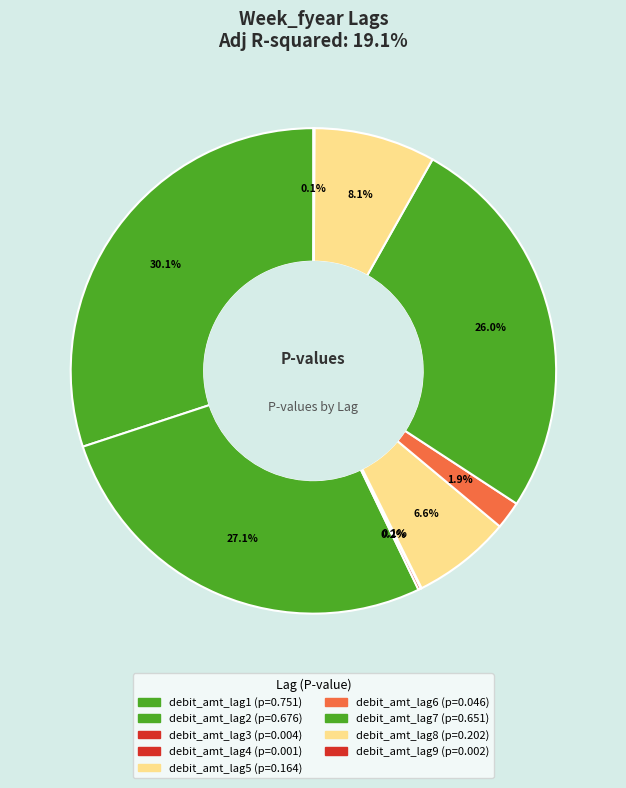

Rank the categories by value from lowest to highest.

debit_amt_lag4, debit_amt_lag9, debit_amt_lag3, debit_amt_lag6, debit_amt_lag5, debit_amt_lag8, debit_amt_lag7, debit_amt_lag2, debit_amt_lag1